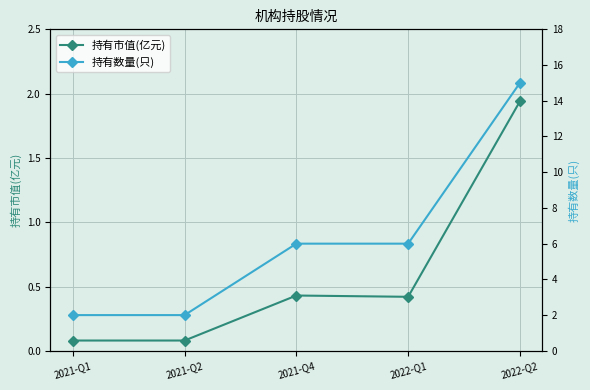

What is the difference between the 持有数量(只) values at 2021-Q2 and 2021-Q4?

4.0